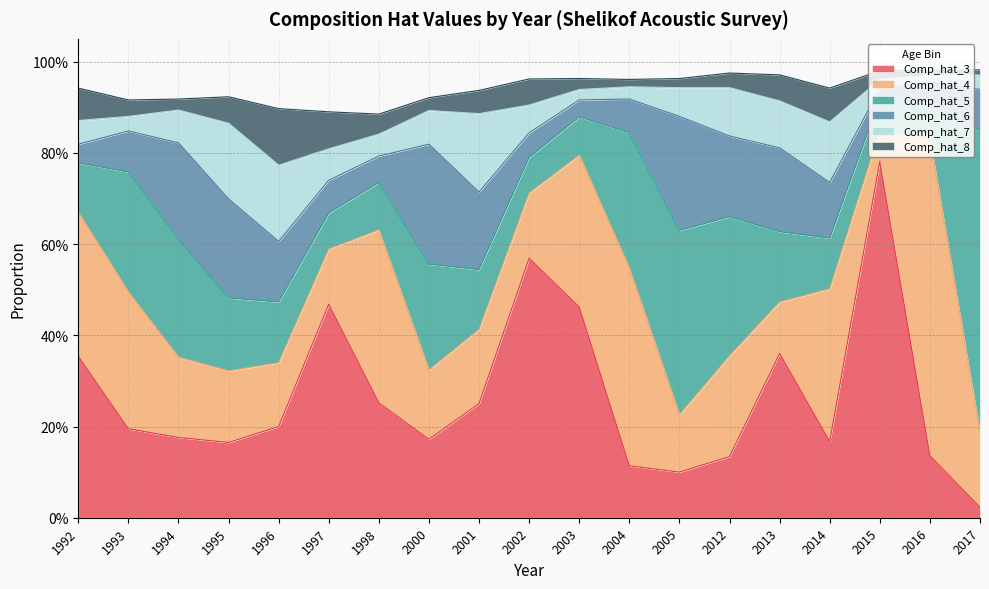

What are all the series names shown in the legend?

Comp_hat_3, Comp_hat_4, Comp_hat_5, Comp_hat_6, Comp_hat_7, Comp_hat_8